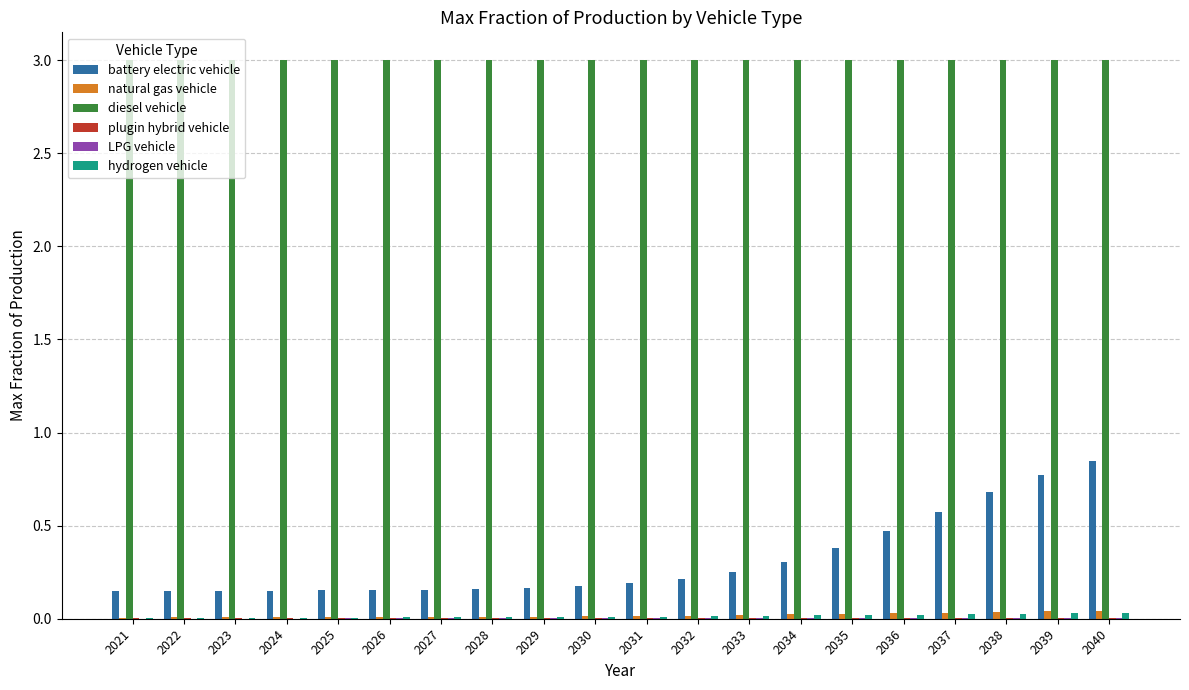

What is the maximum value for diesel vehicle?

3.0